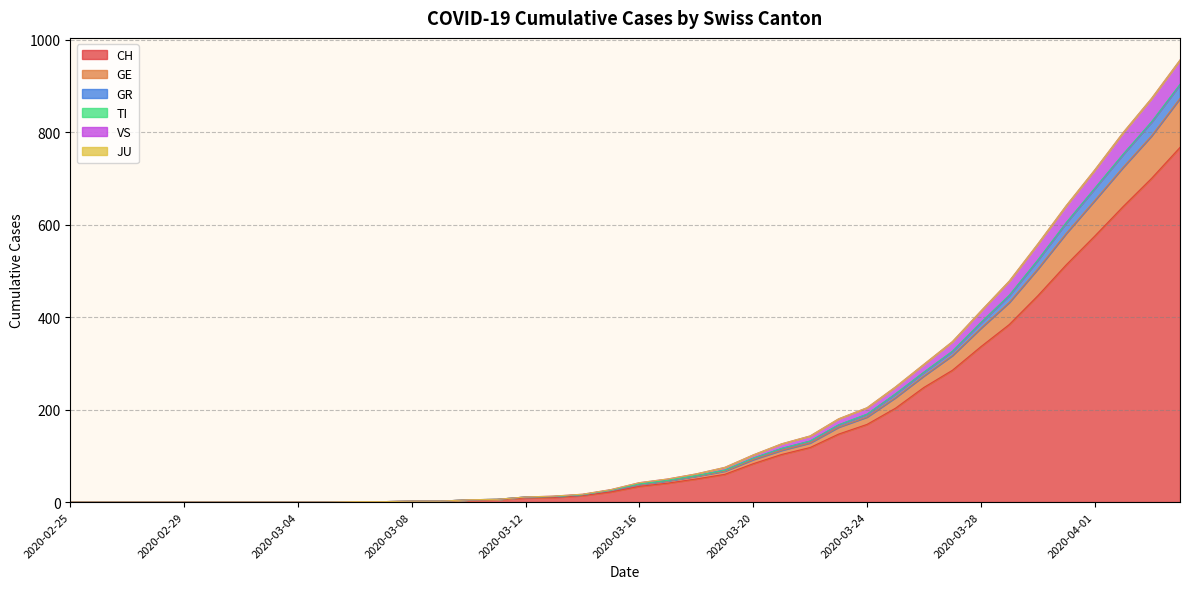

How many lines are shown in the chart?

6